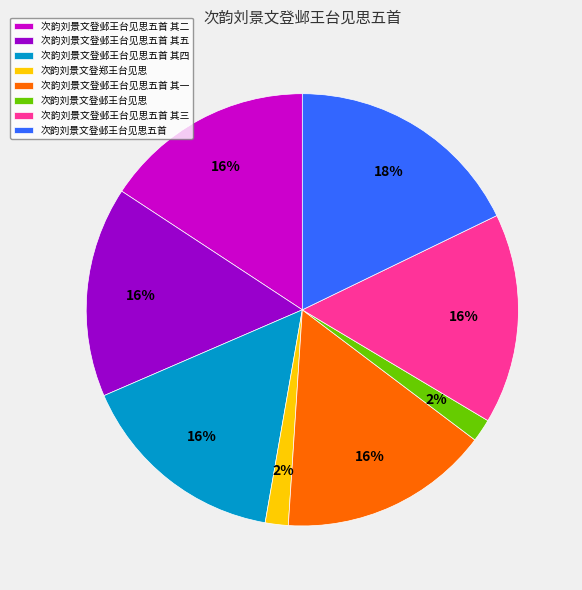

Is it true that 次韵刘景文登邺王台见思五首 其三 is 31% of the pie?

False